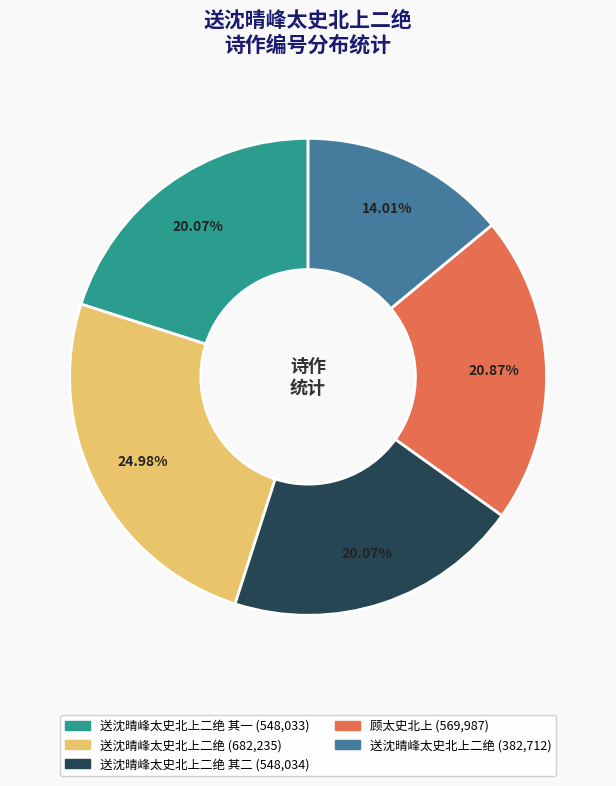

Is there a majority slice in this chart?

No